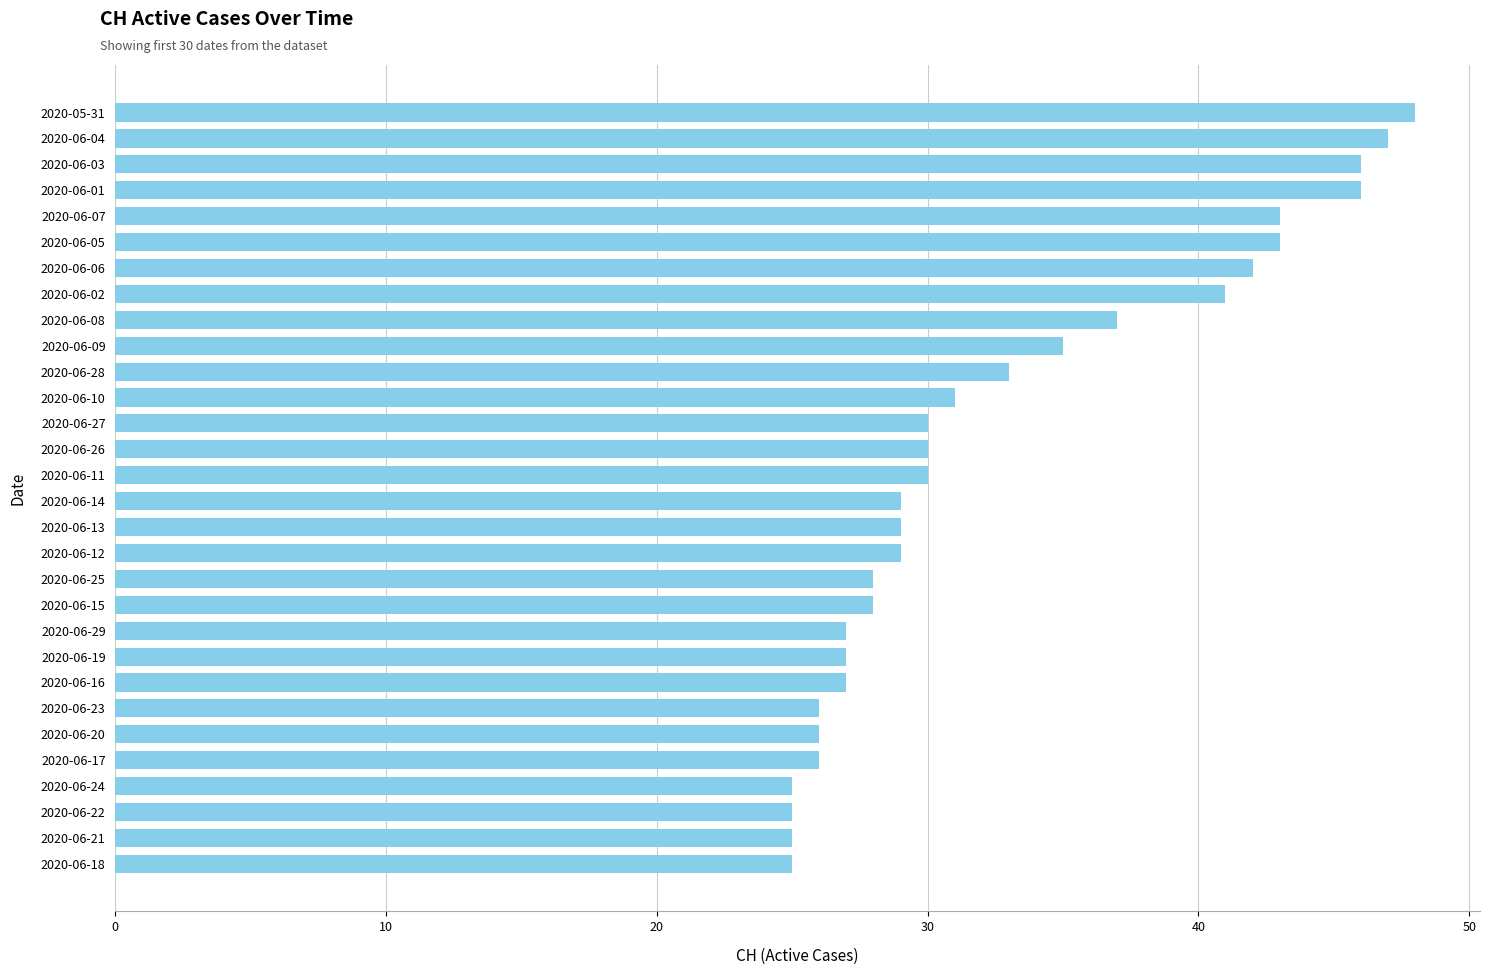

How many values are below 30?

15